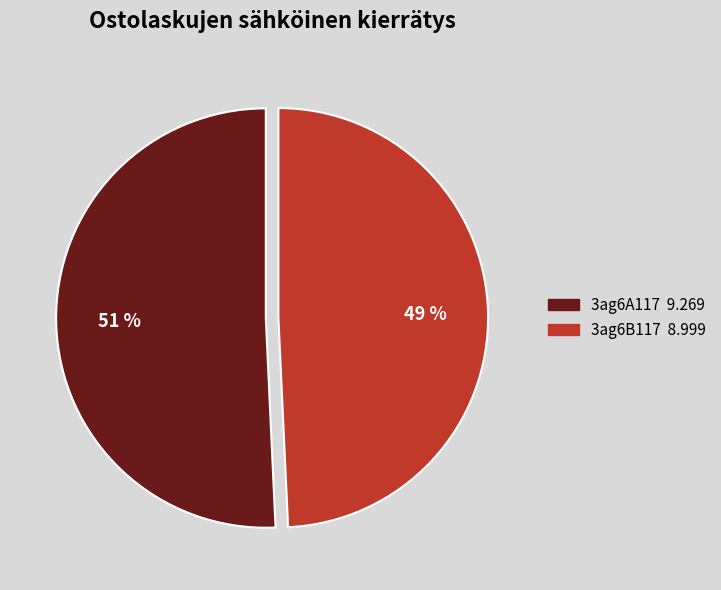

Between 3ag6B117 and 3ag6A117, which is larger?

3ag6A117